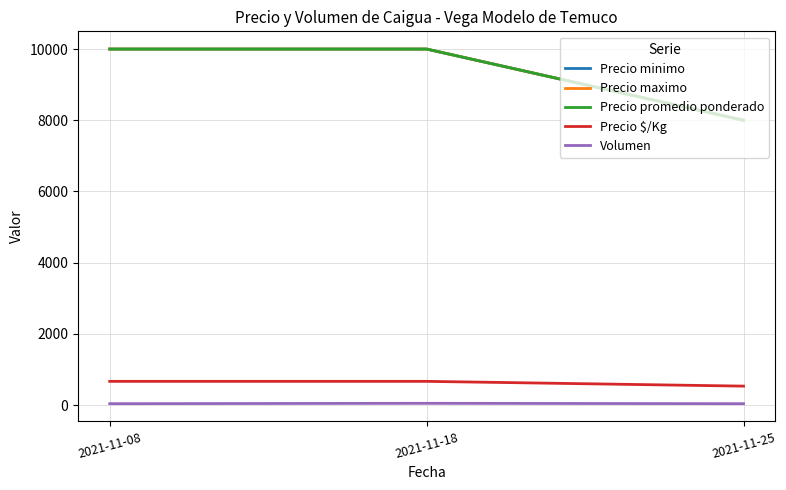

Does the chart have visible grid lines?

Yes